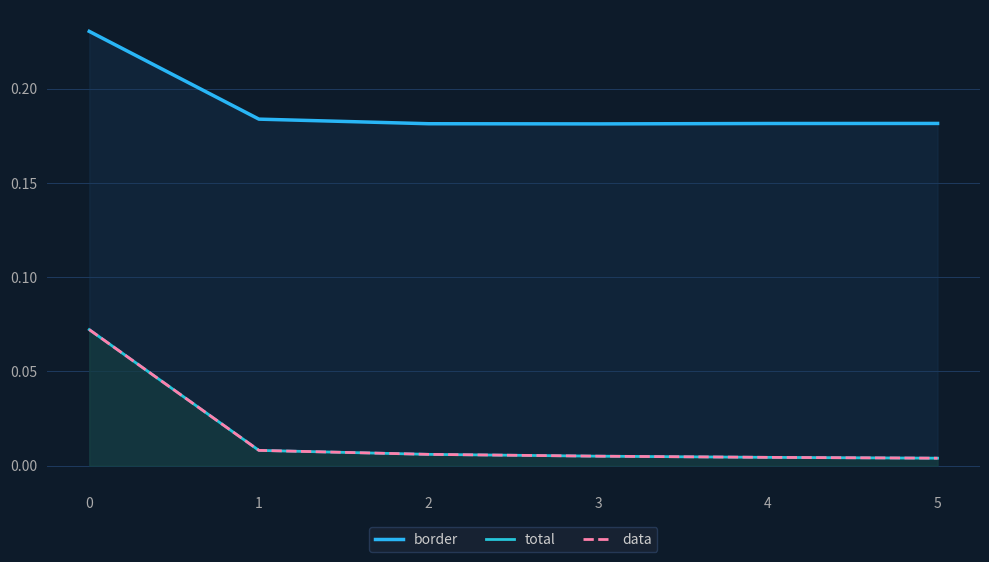

What is the value of the total point at the 1st from the left?

0.1